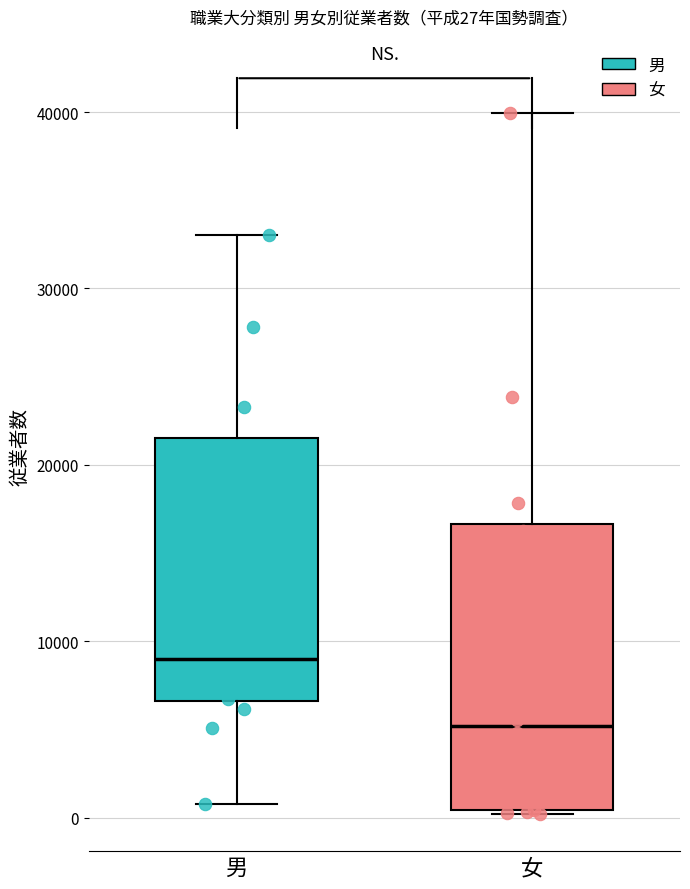

Which box is the tallest, from its lower edge to its upper edge?

女